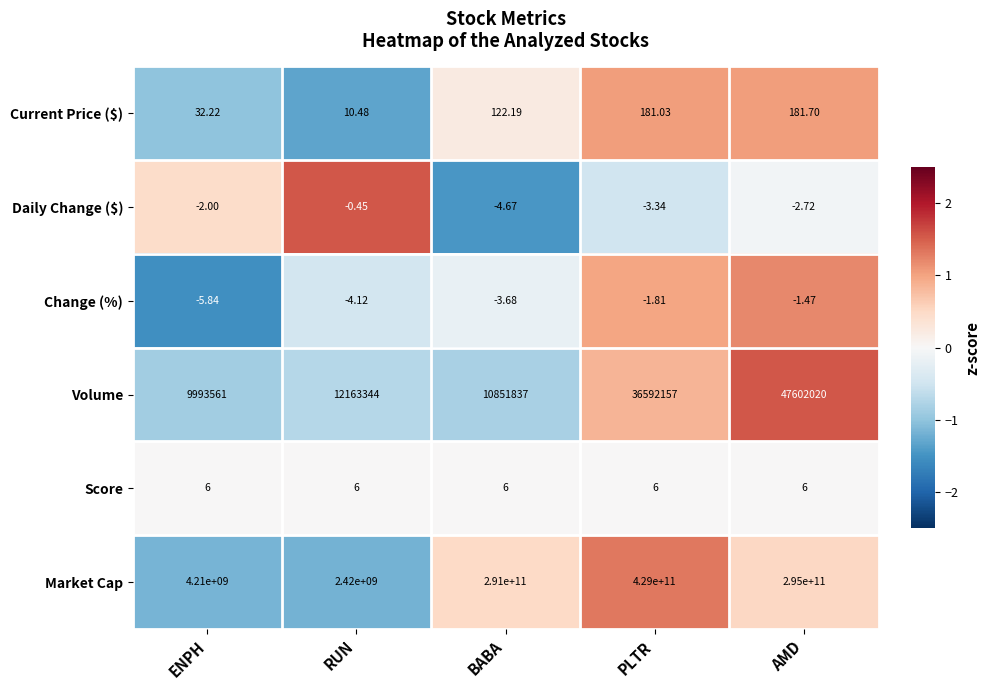

Rank the categories by Volume value from highest to lowest.

AMD, PLTR, RUN, BABA, ENPH